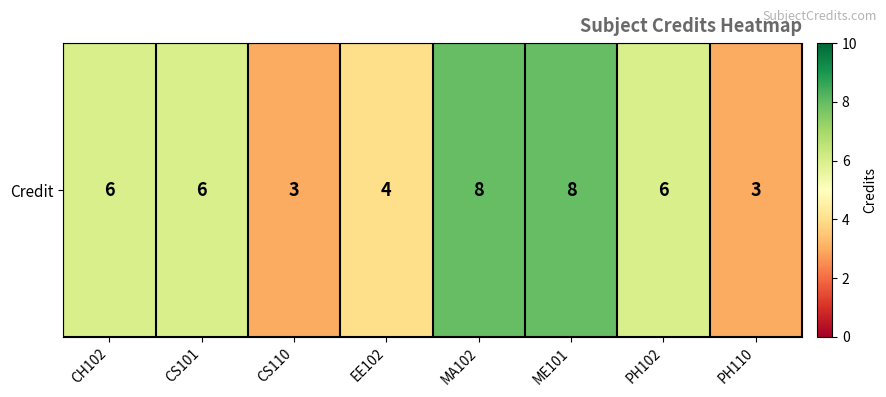

What is the change in value from EE102 to PH102?

+2